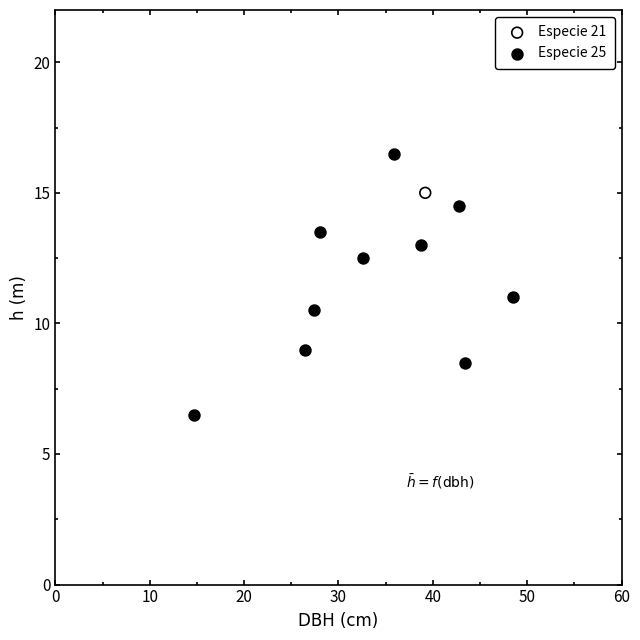

What are all the series names shown in the legend?

Especie 21, Especie 25